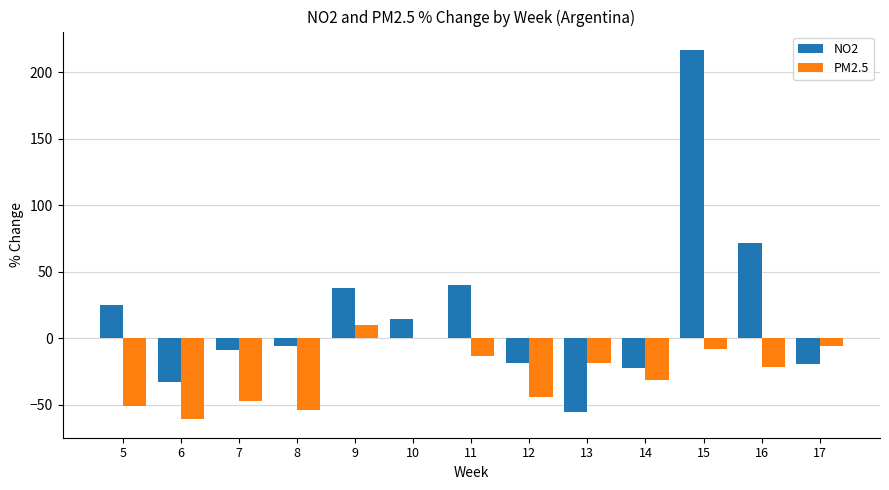

What is the maximum value shown in the chart?

216.7